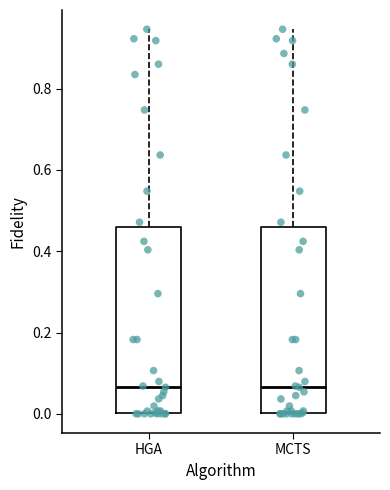

Reading left to right, transcribe this box plot: for each box, give where its median line is, the range the box spans, and where its two whiskers end, as read against the y-axis. The values are not printed on the chart, so give them approximately, as read against the axis.

HGA: median 0.06, box 0.00 to 0.46, whiskers 0.00 to 0.94
MCTS: median 0.06, box 0.00 to 0.46, whiskers 0.00 to 0.94